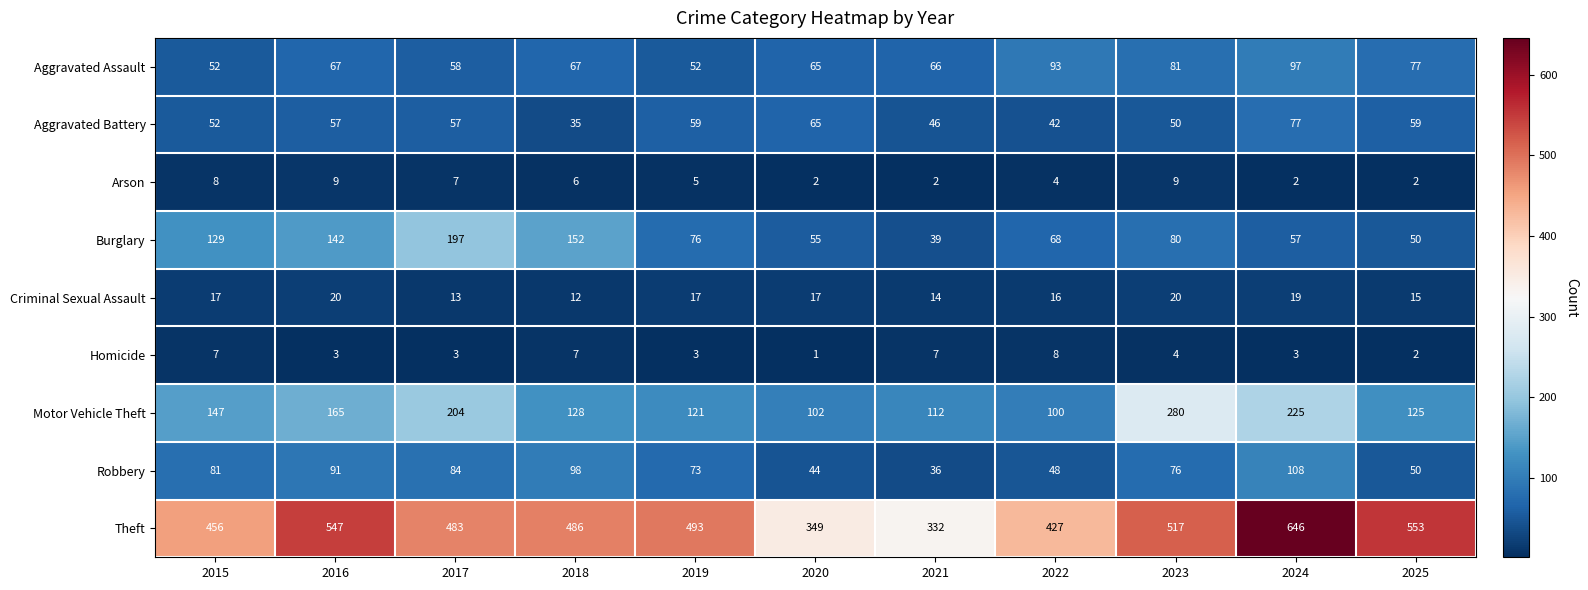

List the series in order of their peak value, lowest first.

Homicide, Arson, Criminal Sexual Assault, Aggravated Battery, Aggravated Assault, Robbery, Burglary, Motor Vehicle Theft, Theft